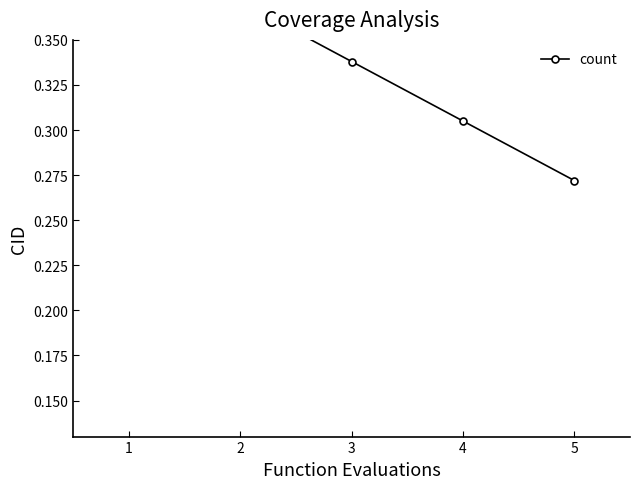

The chart shows a value of 0.5 at 2. True or false?

False